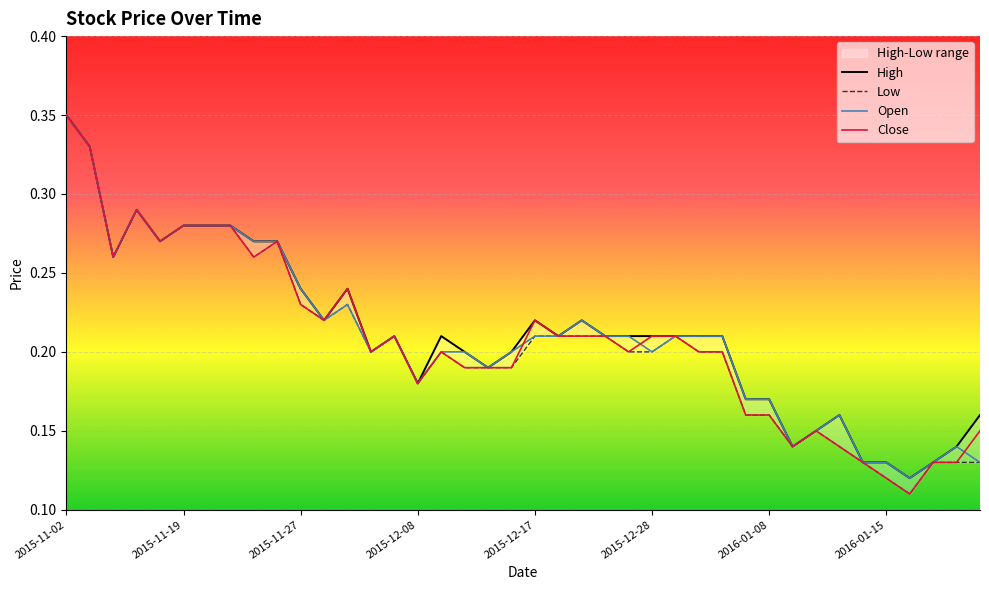

Which category has the highest value across all series?

2015-11-02